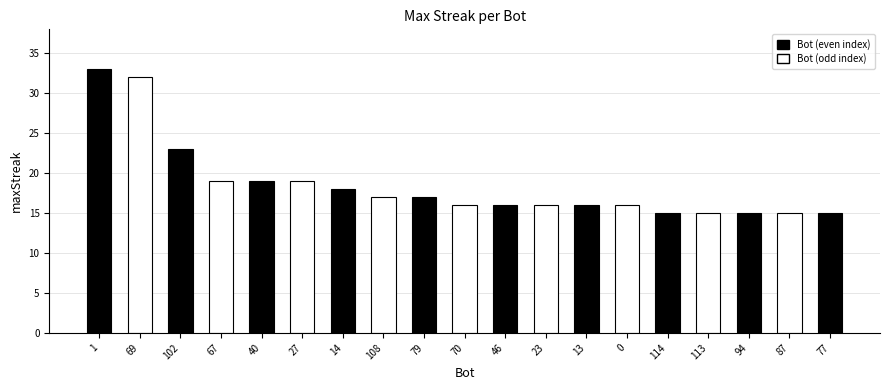

True or false: the data shows 19 at 67.

True